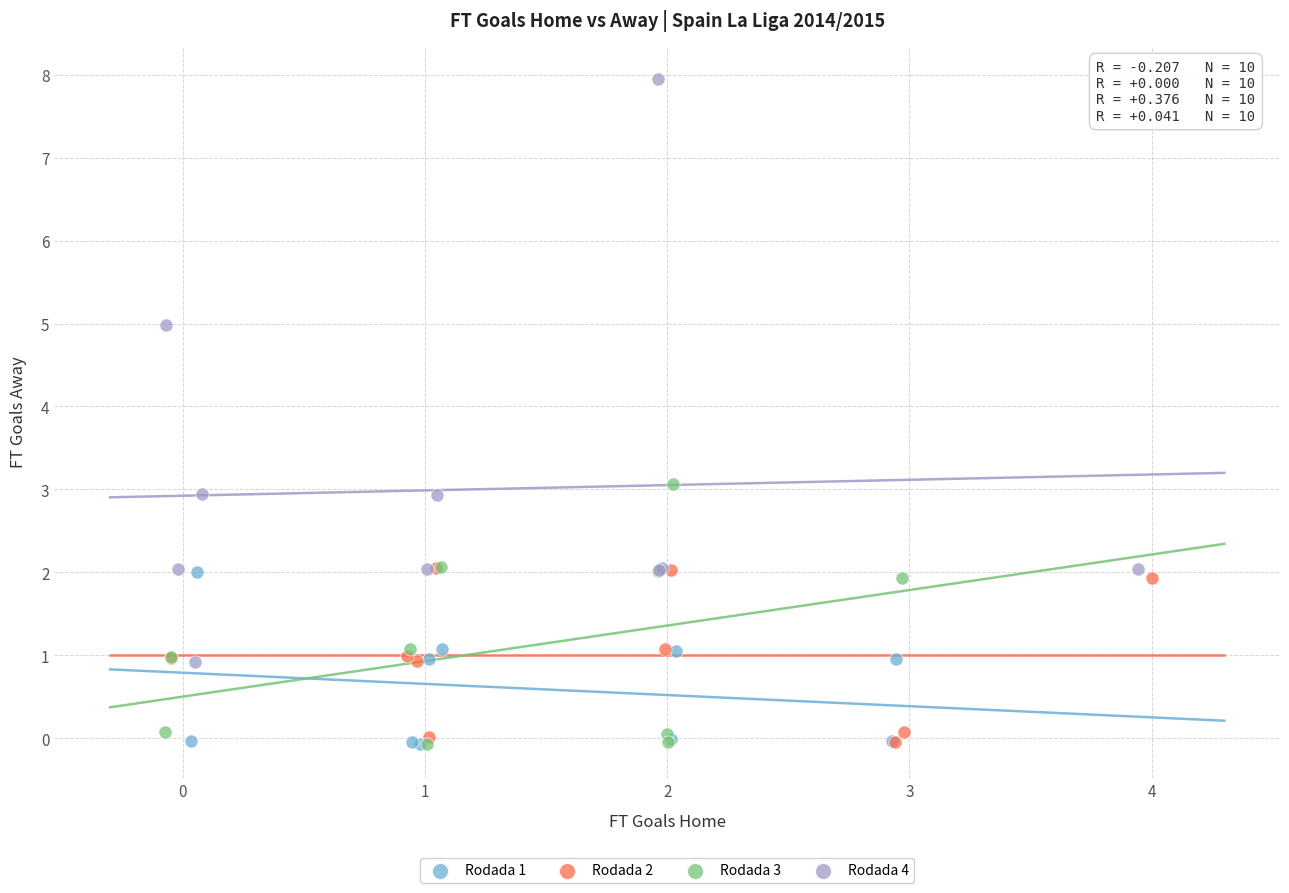

Which series has the largest Y range (max minus min)?

Rodada 4